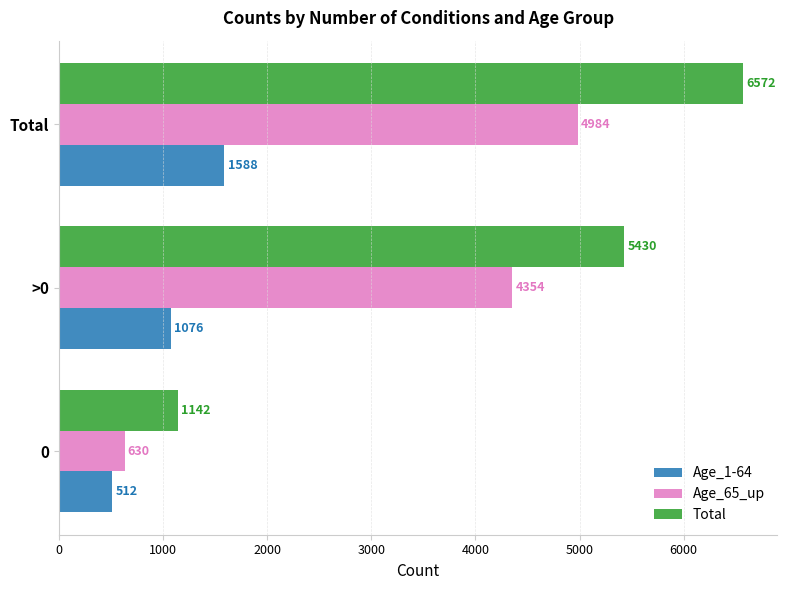

At which label is Age_1-64 closest to 1050?

>0